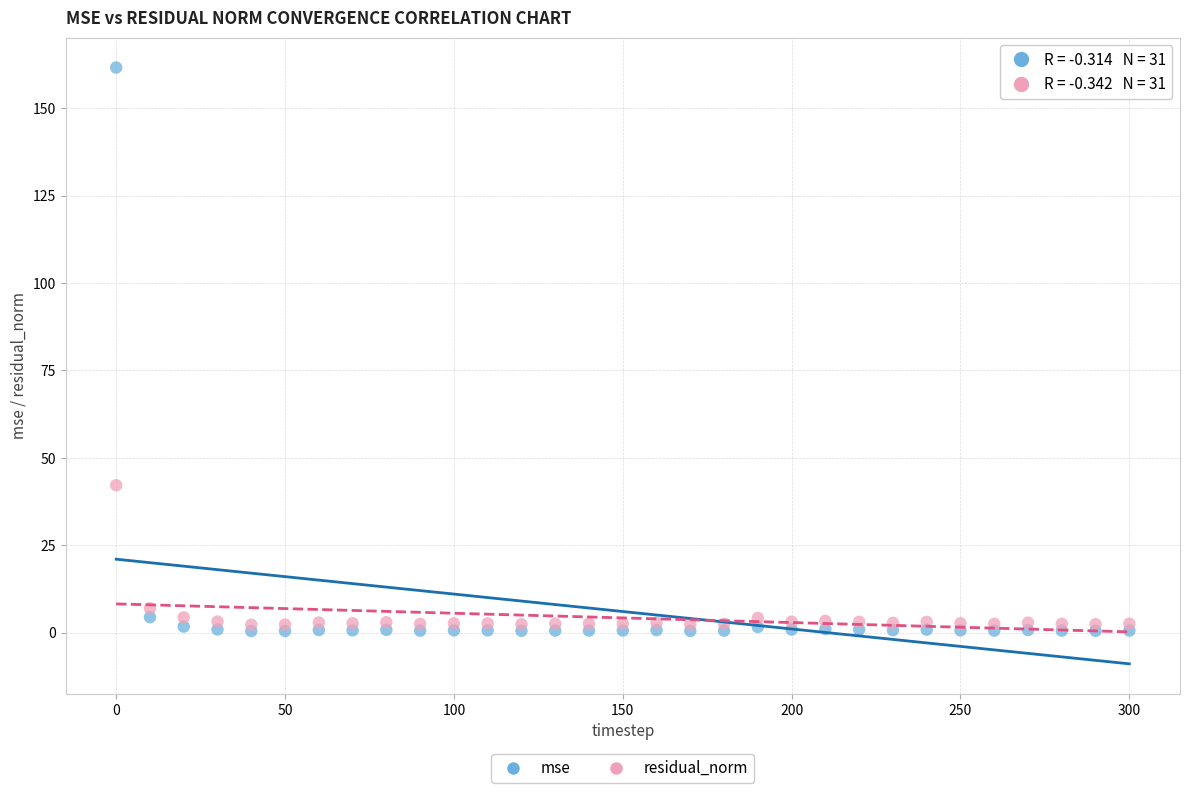

In the mse series, what Y value is closest to 81?

4.4